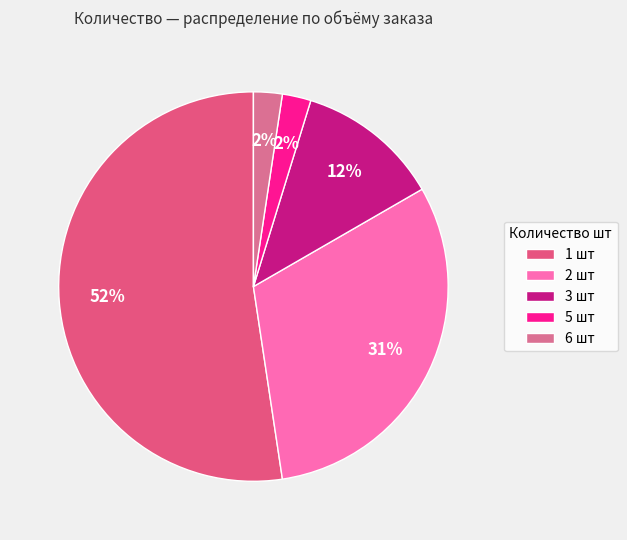

Rank the categories by value from lowest to highest.

5, 6, 3, 2, 1